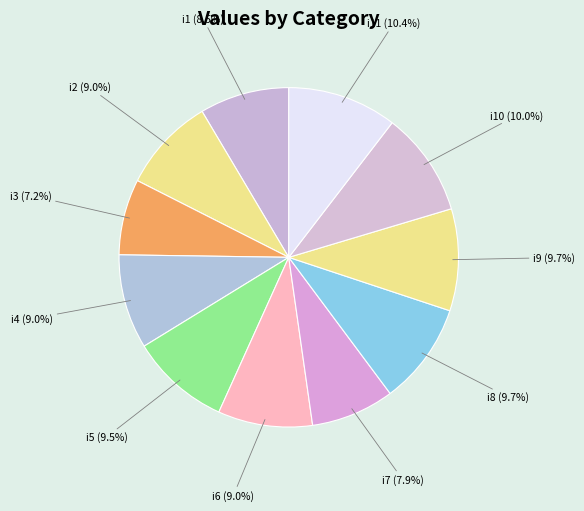

Does i4 represent more than half of the total?

No